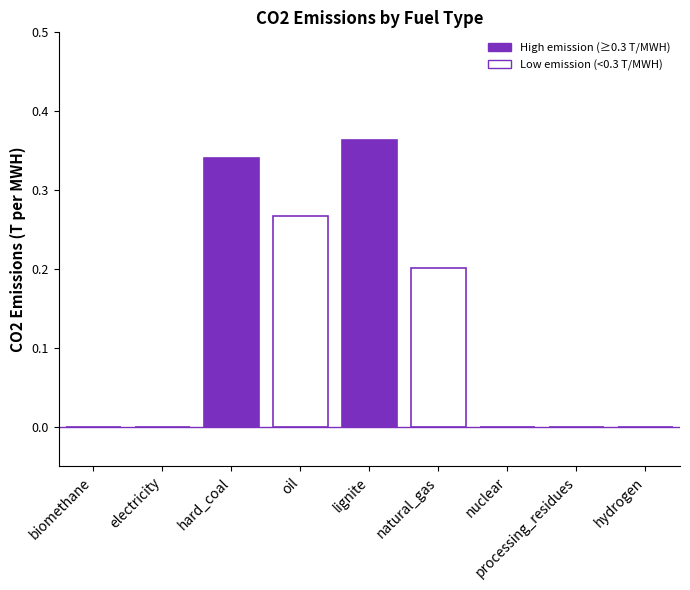

Count the number of categories in the chart.

9